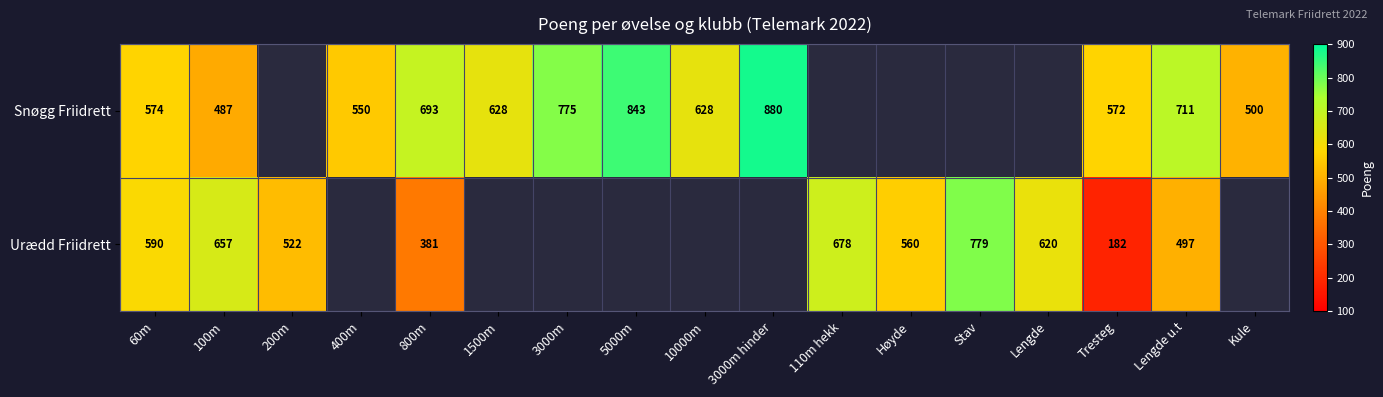

The value of Snøgg Friidrett at 100m is 179. True or false?

False